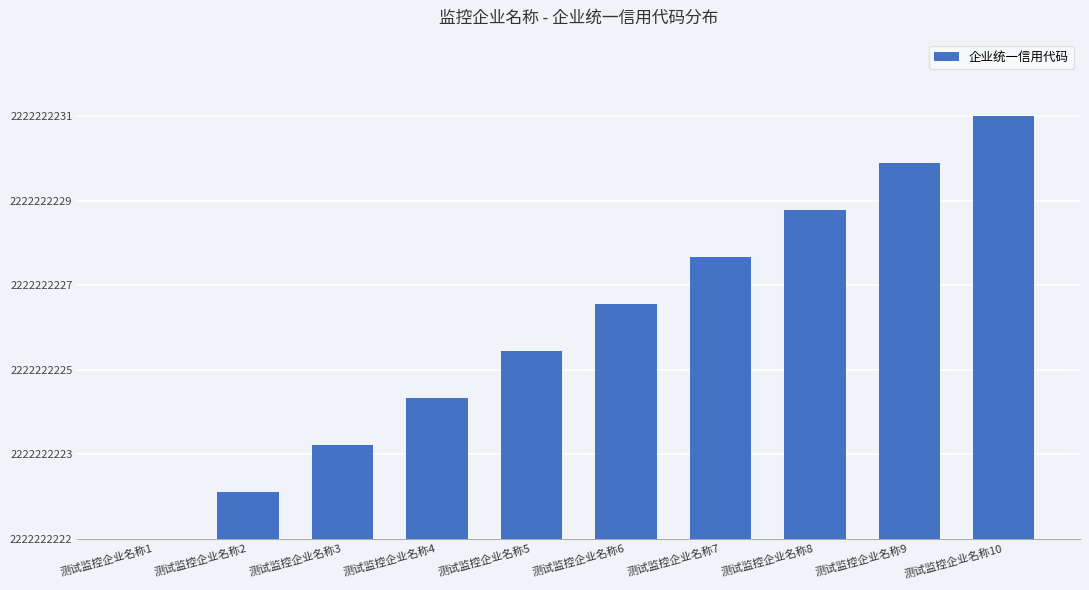

Are the bars horizontal?

No